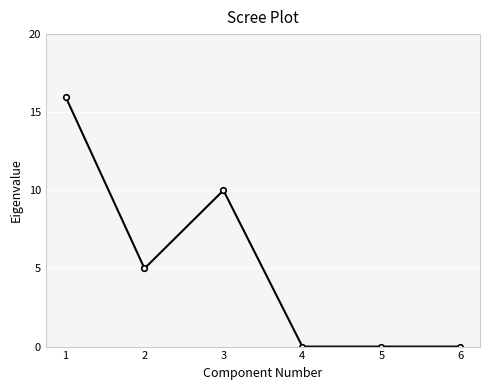

What is the change in value from 2 to 6?

-5